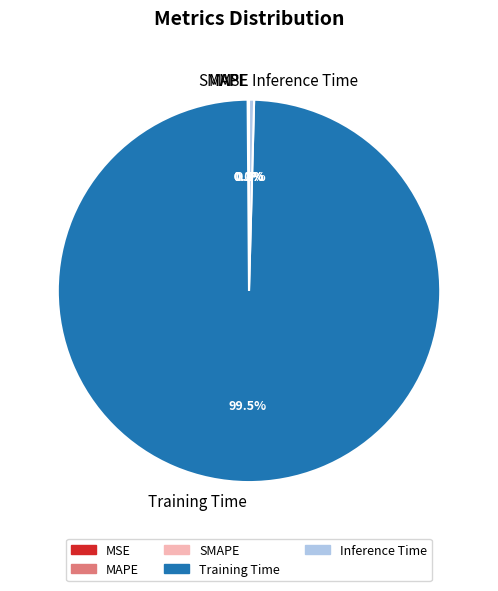

Which slice is the largest?

Training Time